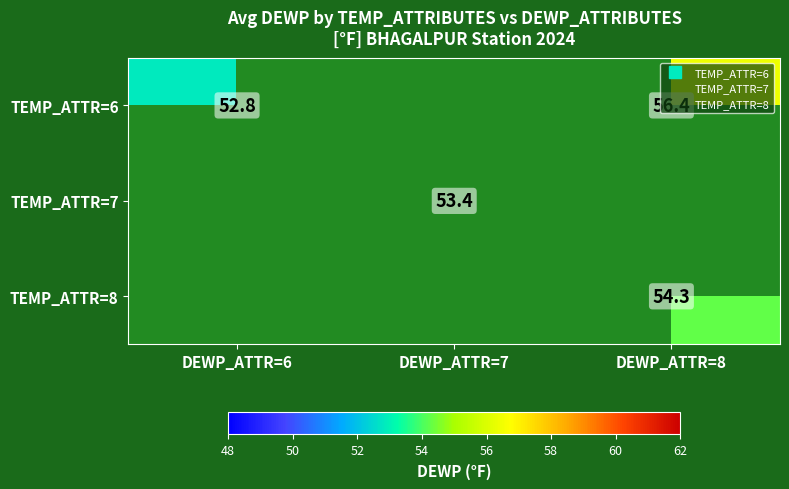

What is the spread (max minus min) of values at DEWP_ATTR=8?

2.1